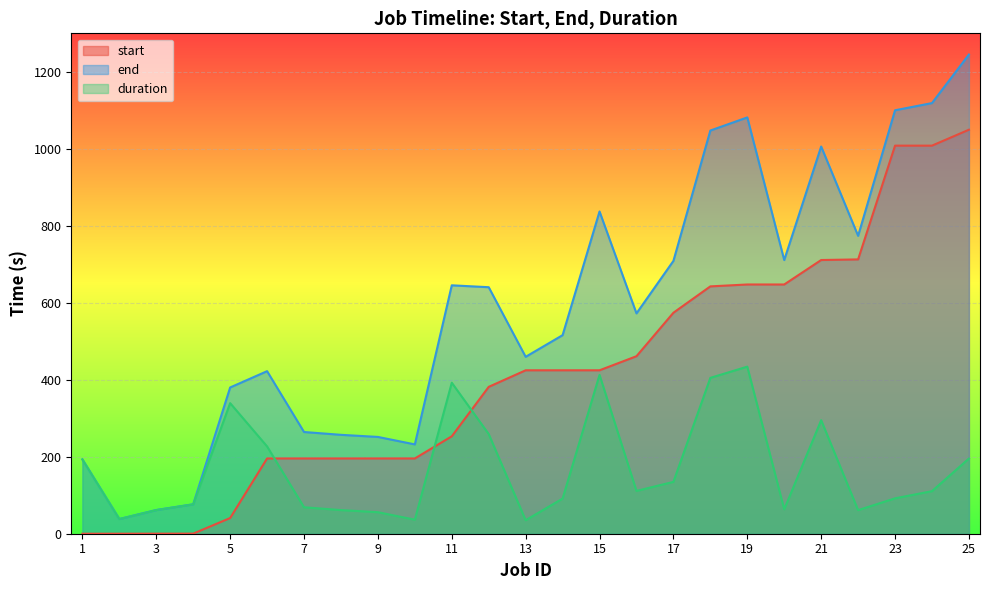

How many data points does each series have?

25